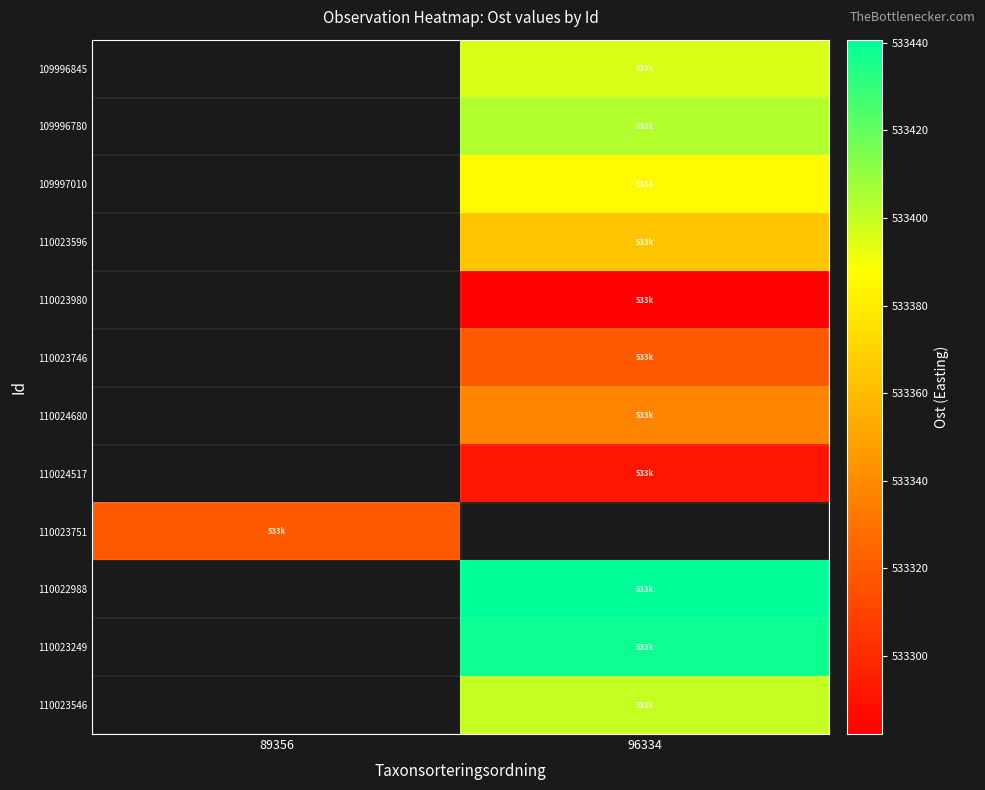

What value does the 110024680 series have at 96334?

533337.1